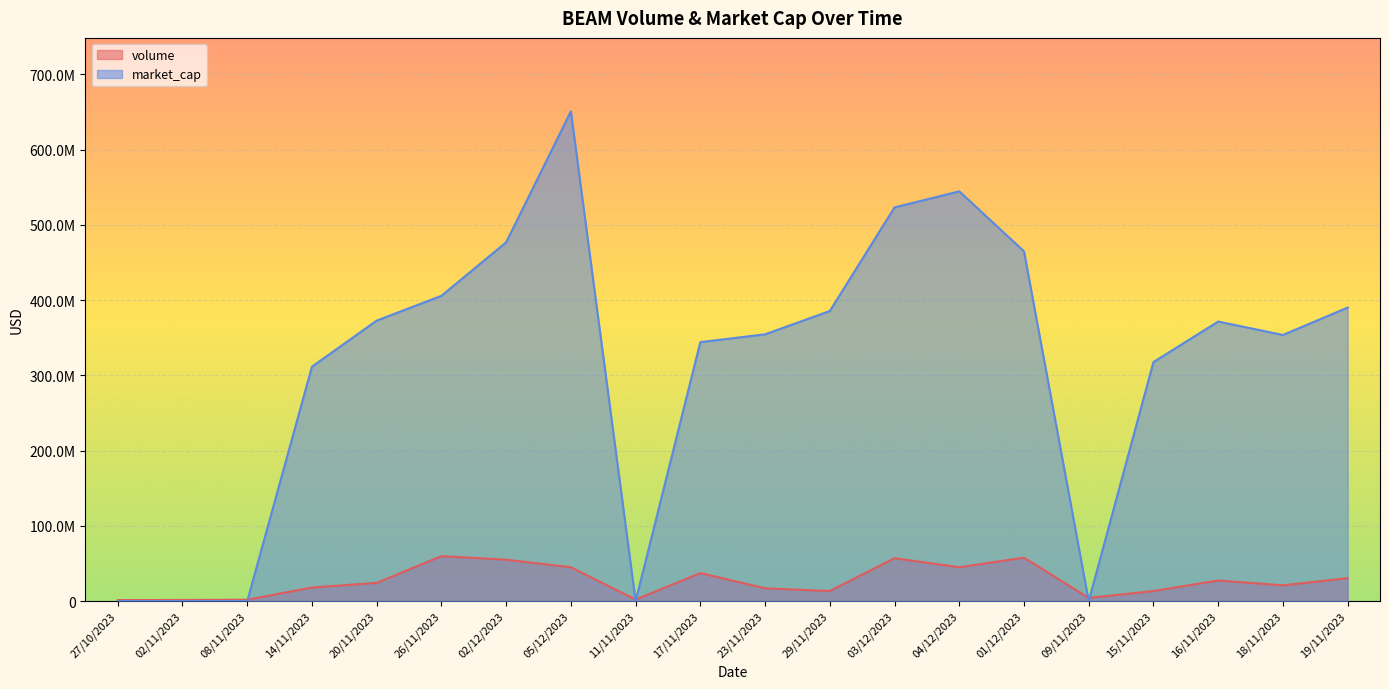

What is the value of the volume point at the 20th from the left?

30553869.2